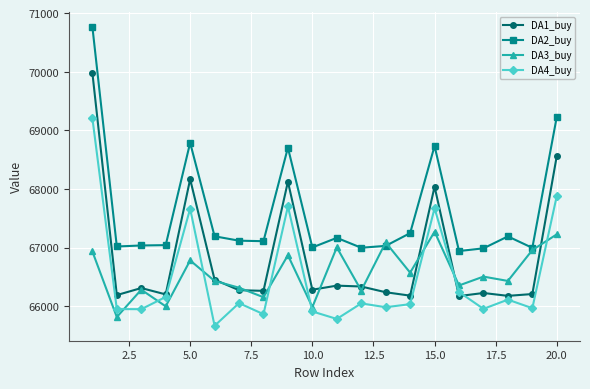

What is the value of the DA1_buy point at the 20th from the left?

68561.7